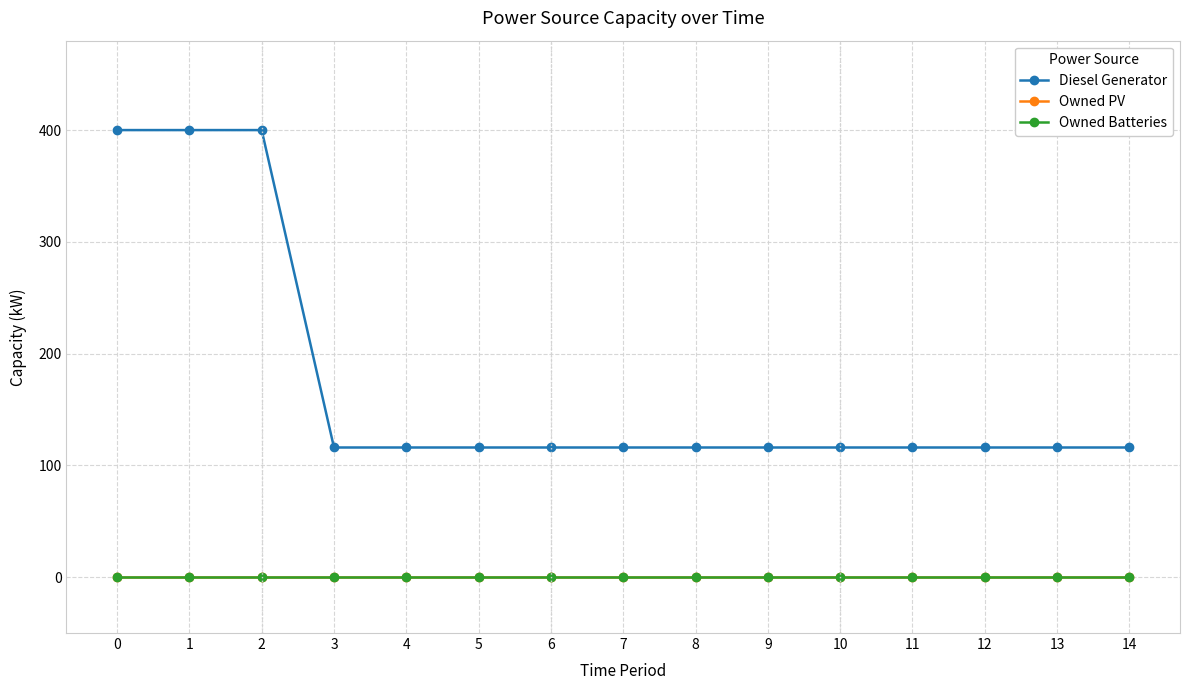

List the labels in order of Owned Batteries value, smallest first.

0, 1, 2, 3, 4, 5, 6, 7, 8, 9, 10, 11, 12, 13, 14